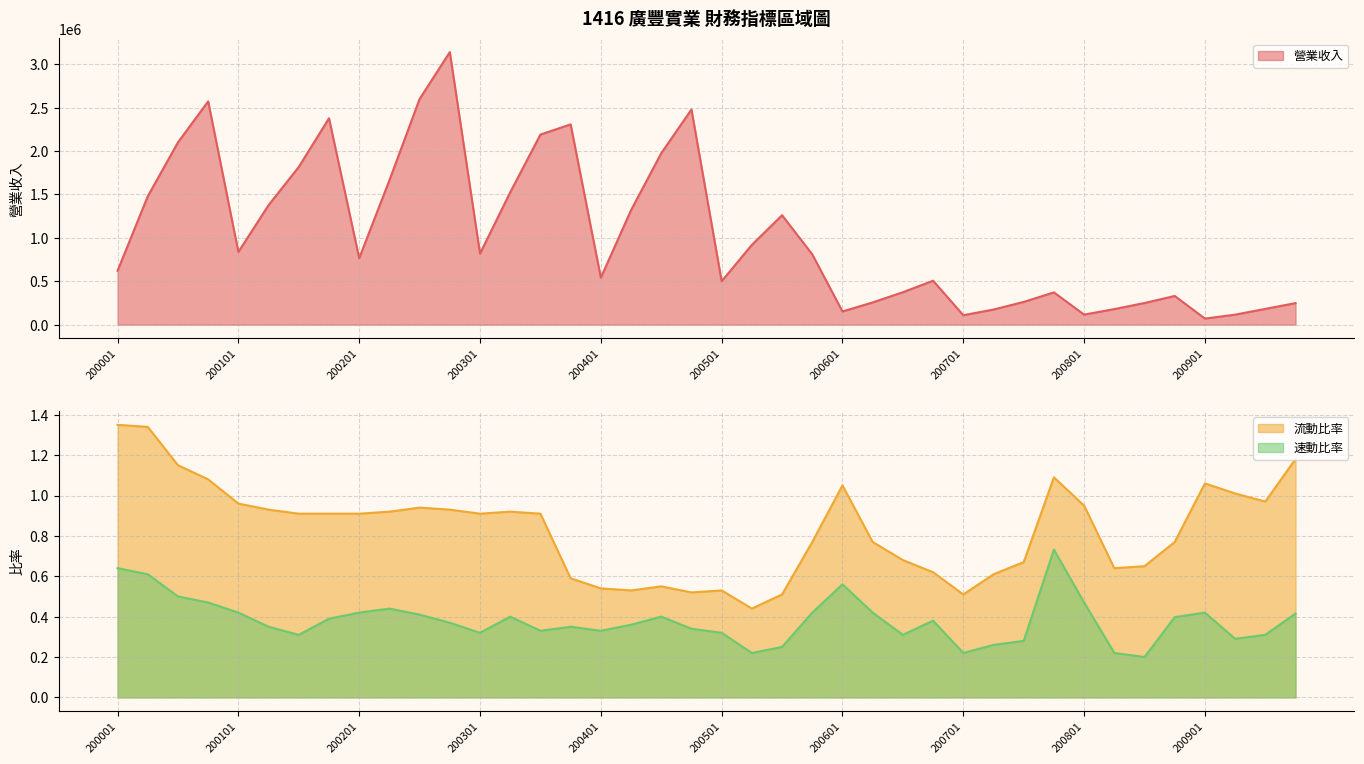

Which series has the largest total across all categories?

營業收入